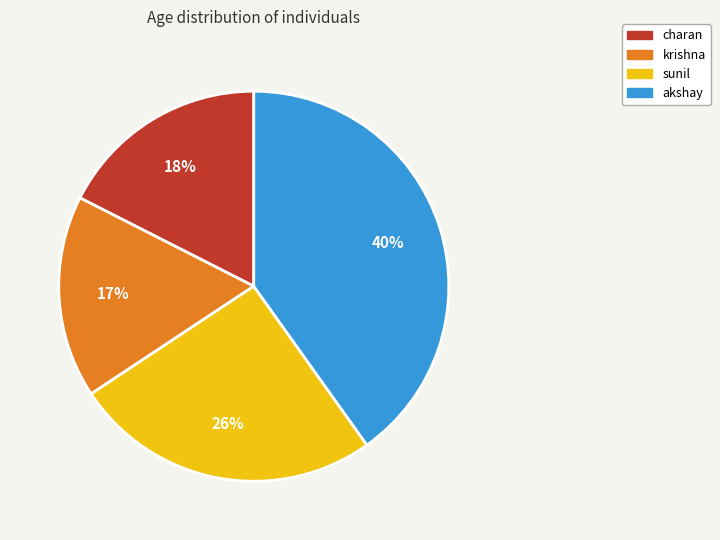

Between charan and akshay, which is larger?

akshay